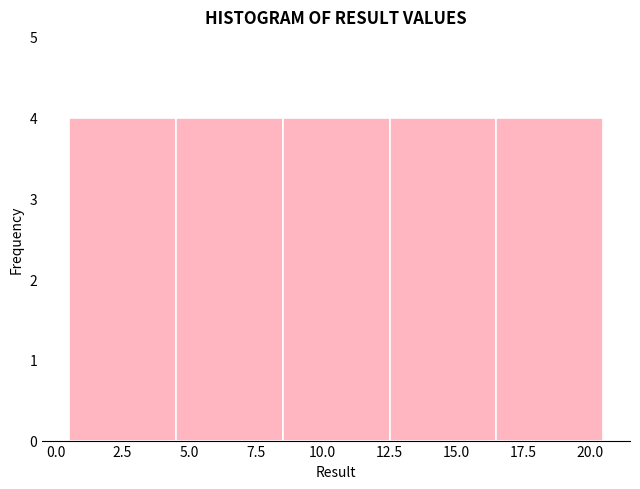

How tall is the bar that spans 12.5 to 16.5 on the x-axis? The values are not printed on the chart, so give them approximately, as read against the axis.

4